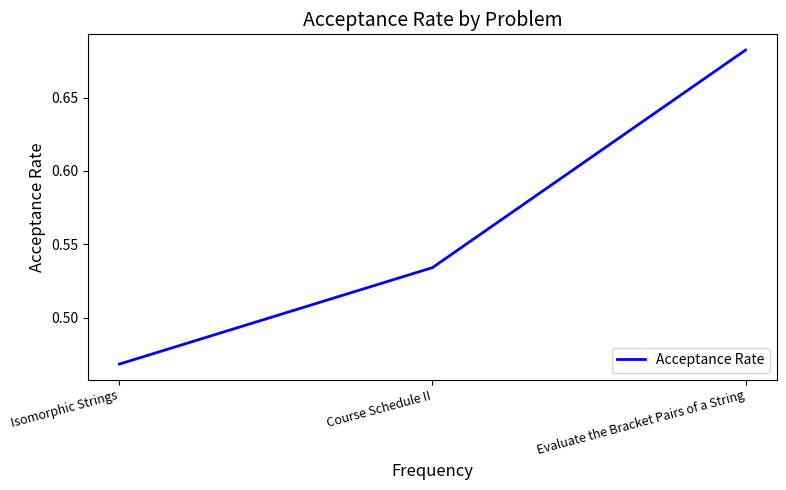

What is the change in value from Isomorphic Strings to Course Schedule II?

+0.1